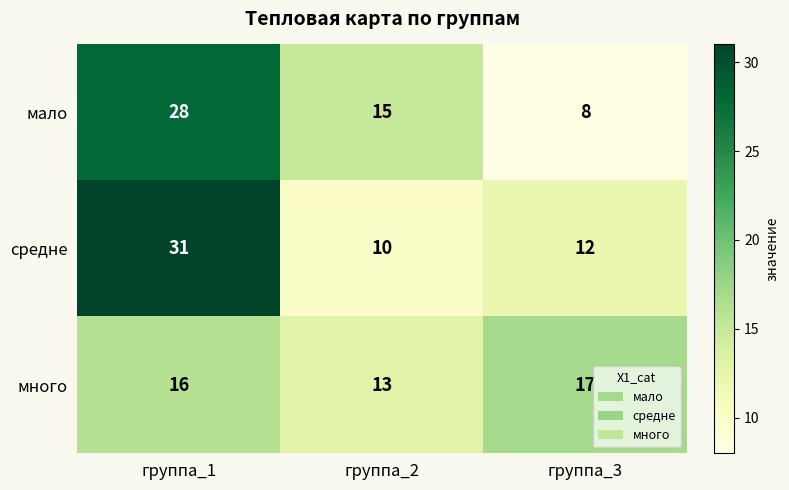

Which category has the highest value in the много series?

группа_3